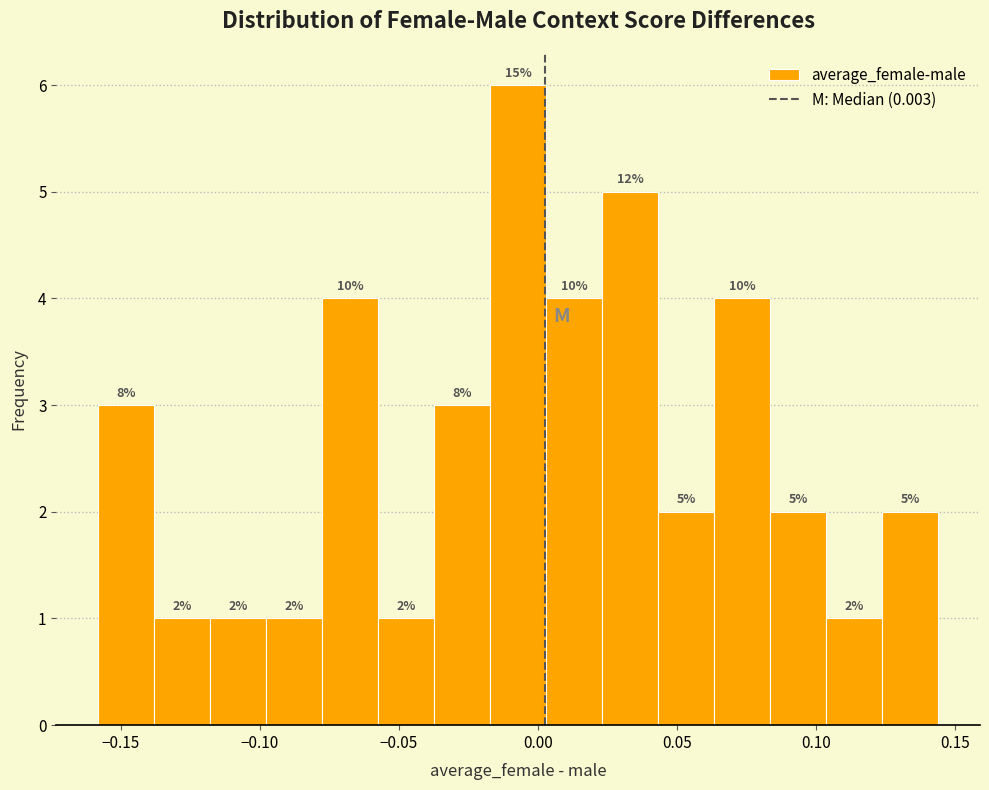

Over which range of the x-axis is the bar tallest?

-0.015 to 0.005